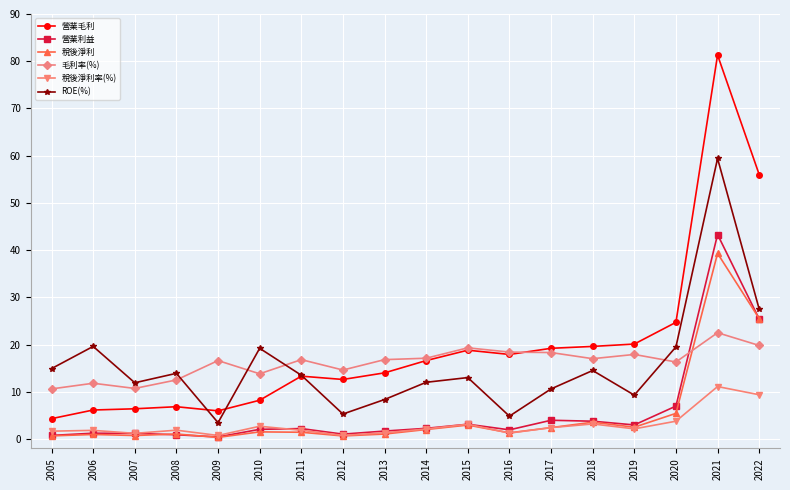

What is the minimum value for 營業毛利?

4.3